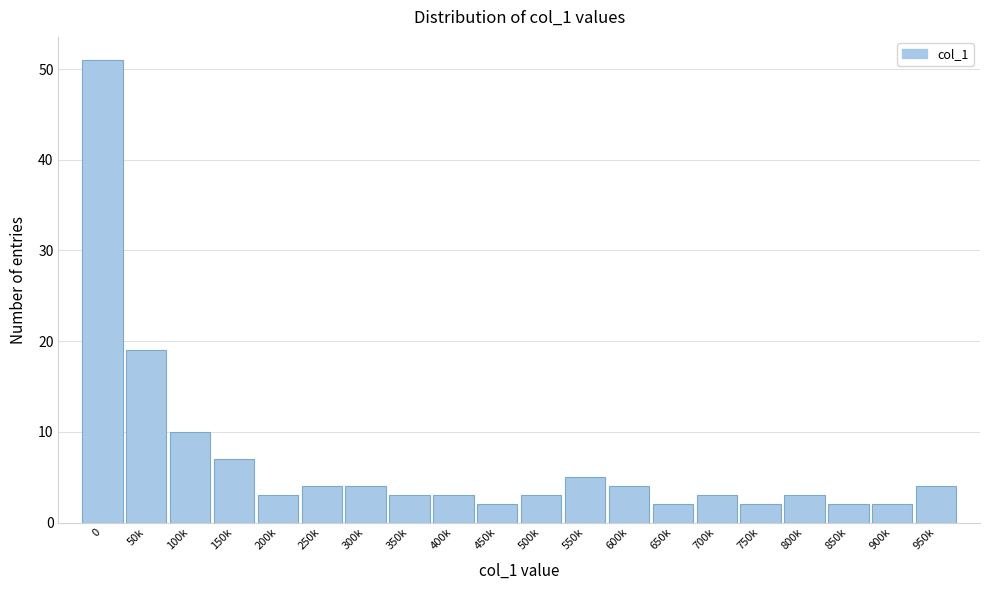

Reading right to left, extract all data points from this chart.

950k=4	900k=2	850k=2	800k=3	750k=2	700k=3	650k=2	600k=4	550k=5	500k=3	450k=2	400k=3	350k=3	300k=4	250k=4	200k=3	150k=7	100k=10	50k=19	0=51